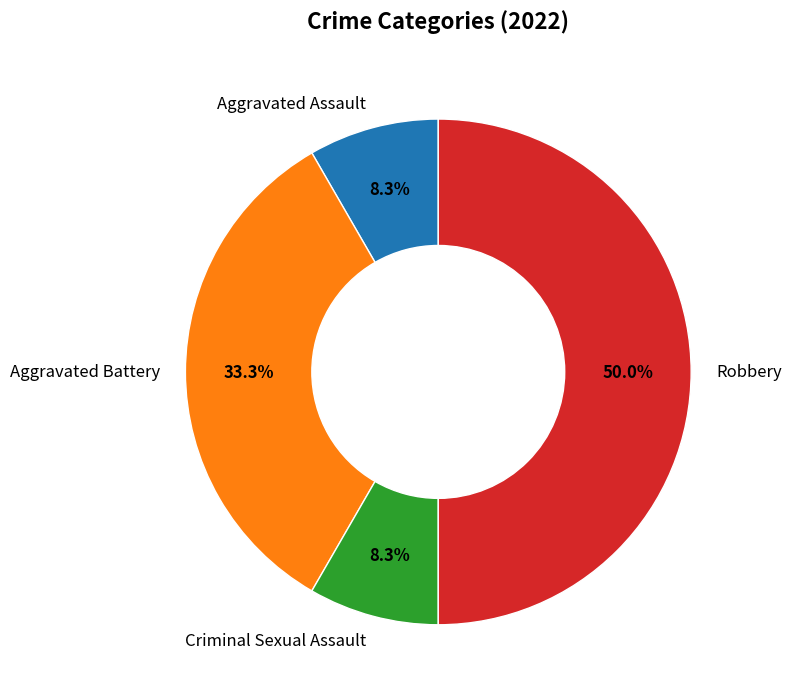

Does Criminal Sexual Assault account for over 50% of the chart?

No